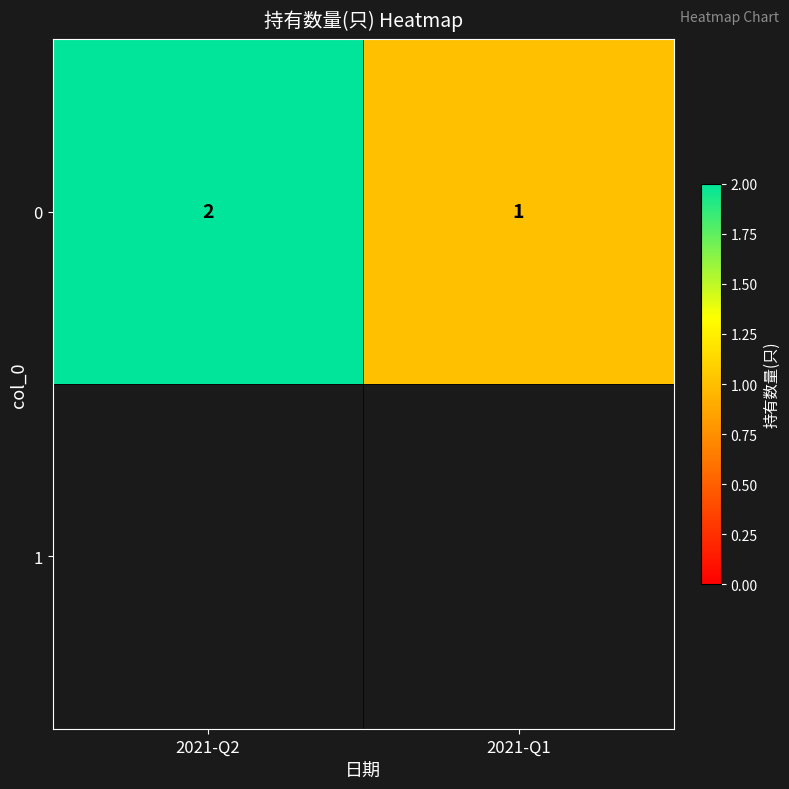

Count the values in the range 1 to 2.

2